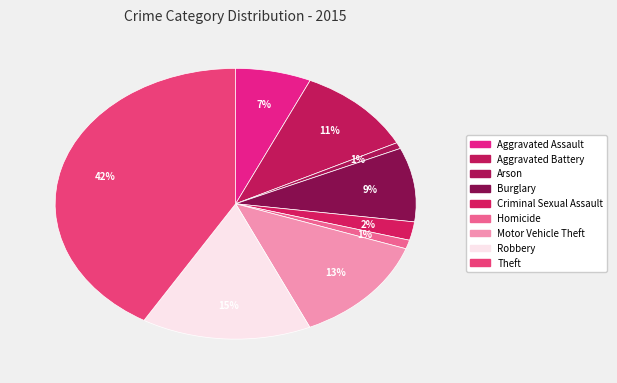

Rank the categories by value from highest to lowest.

Theft, Robbery, Motor Vehicle Theft, Aggravated Battery, Burglary, Aggravated Assault, Criminal Sexual Assault, Homicide, Arson